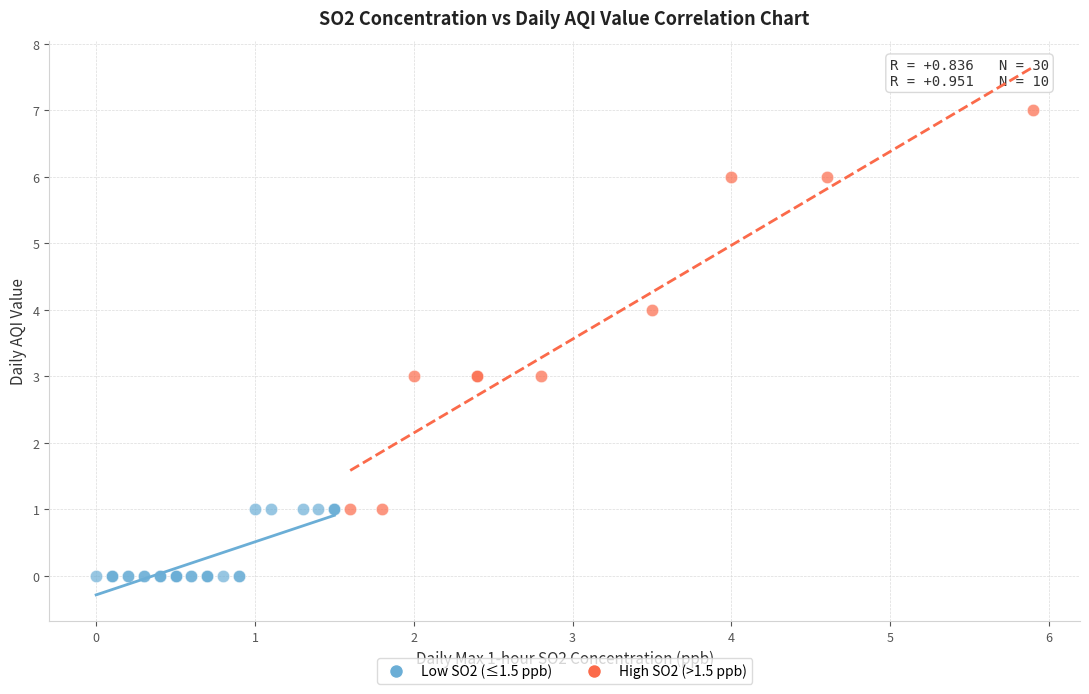

Which series has the widest spread of Y values?

High SO2 (>1.5 ppb)